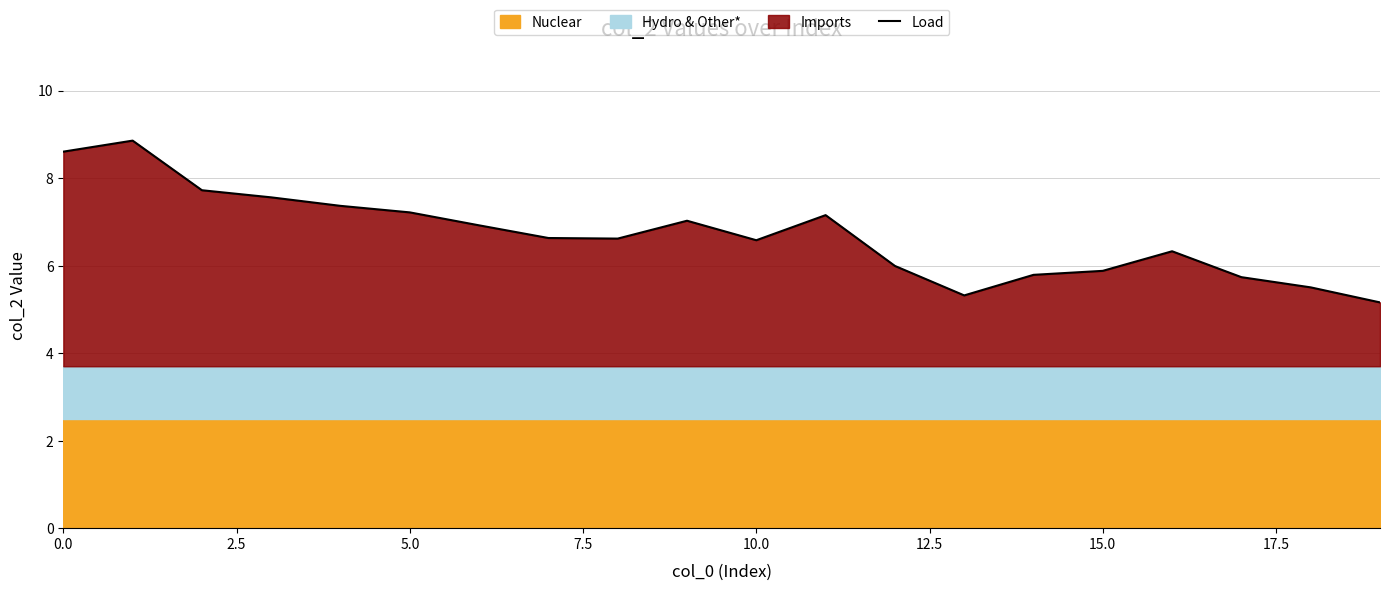

The value of Load at 5.0 is 7.2. True or false?

True